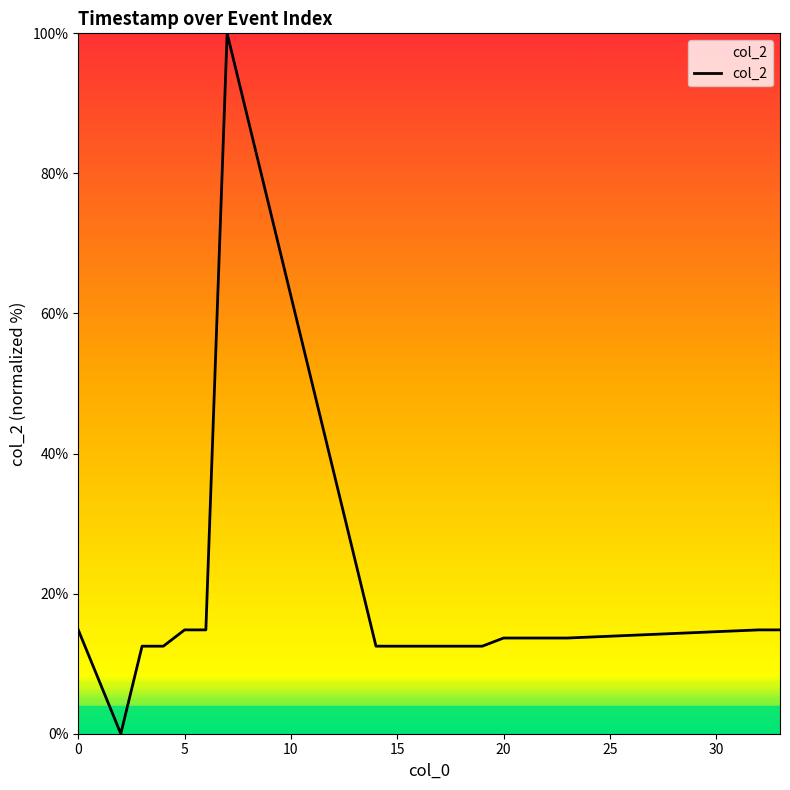

Reading left to right, what are all the values shown in this chart?

14.8	0.0	12.5	12.5	14.8	14.8	100.0	12.5	12.5	12.5	12.5	12.5	12.5	13.7	13.7	13.7	13.7	14.8	14.8